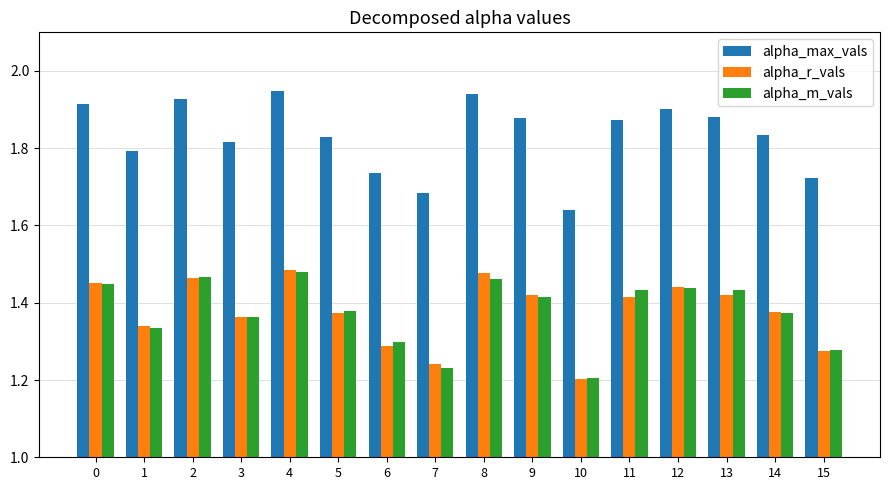

How many distinct data groups are displayed?

3